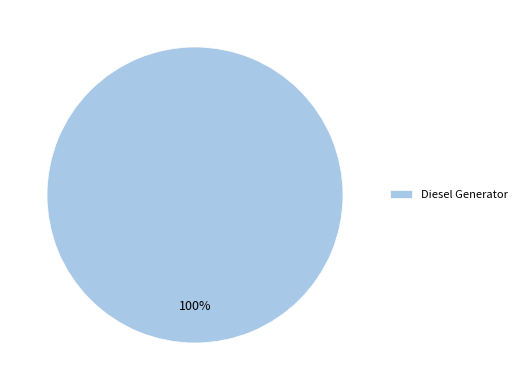

Does any single category account for the majority?

Yes